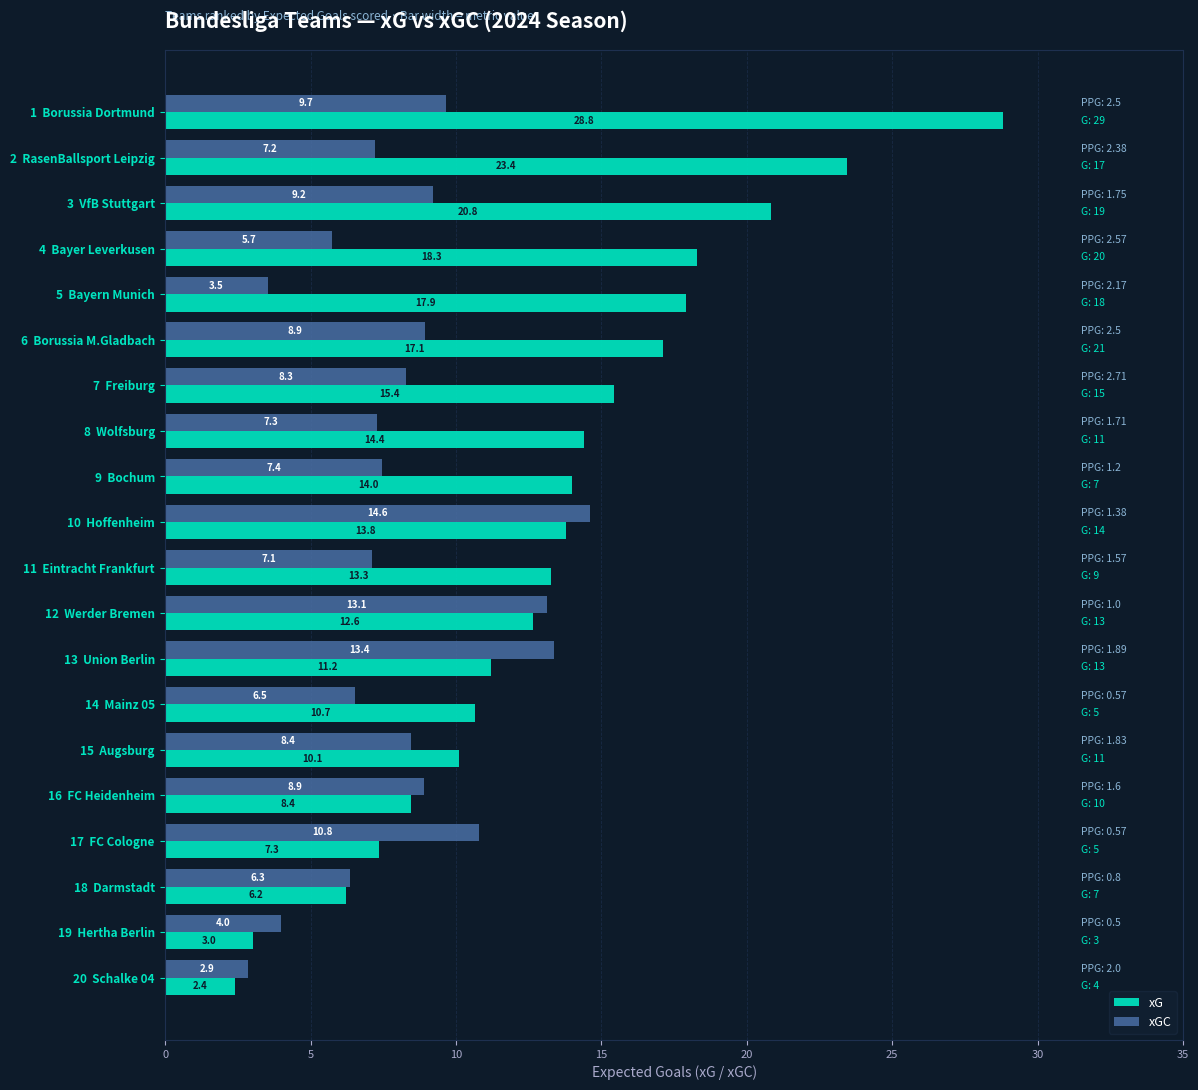

The value of xGC at 7  Freiburg is 8.3. True or false?

True